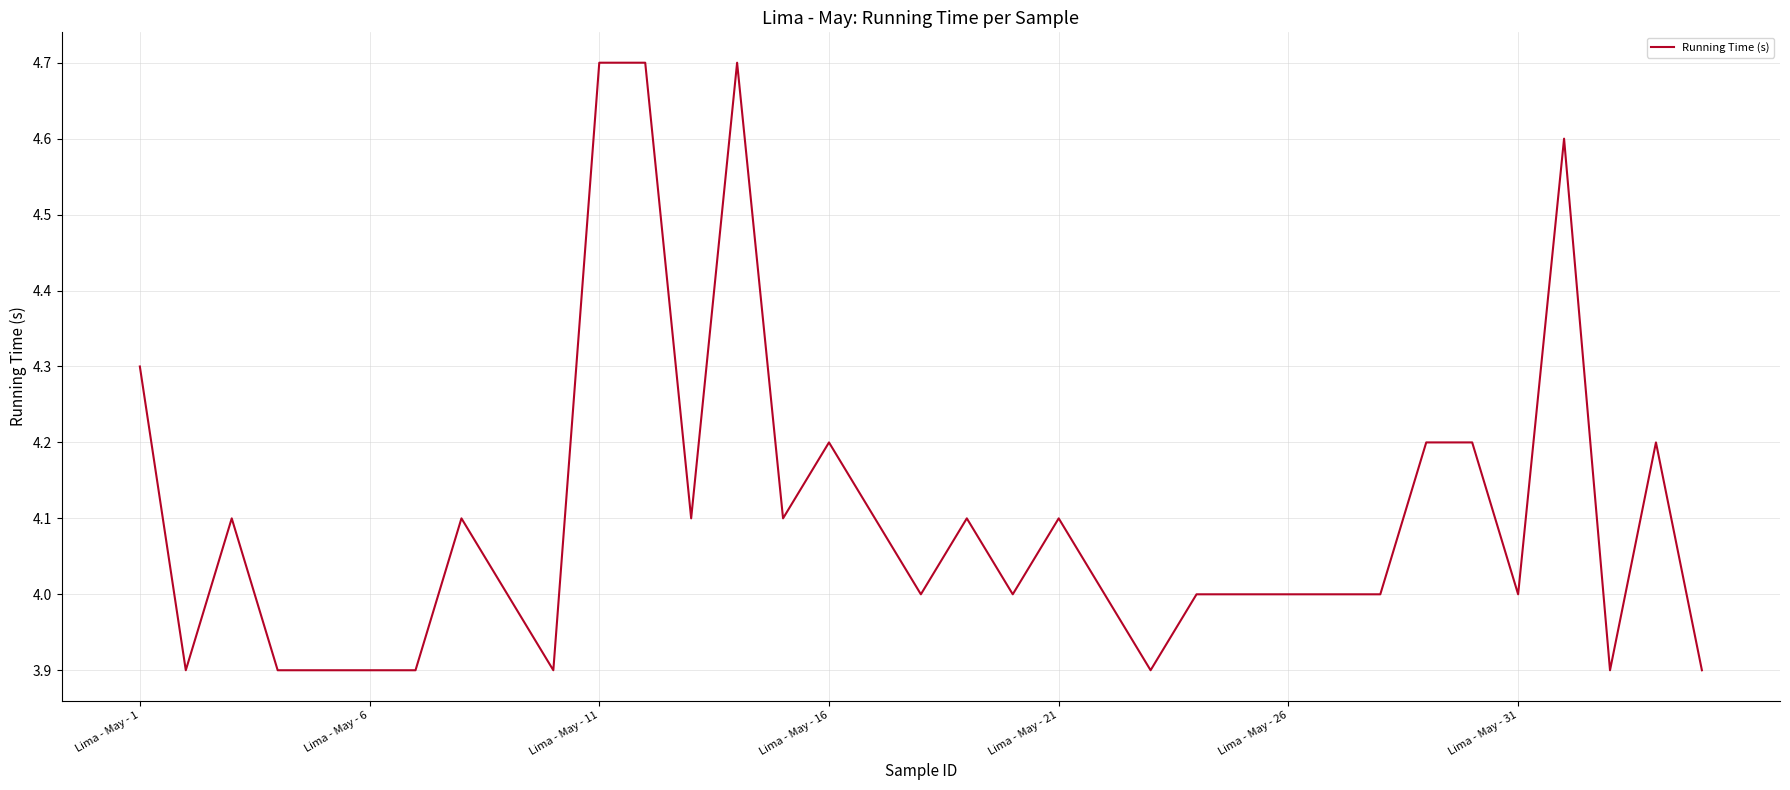

What is the greatest value displayed?

4.7